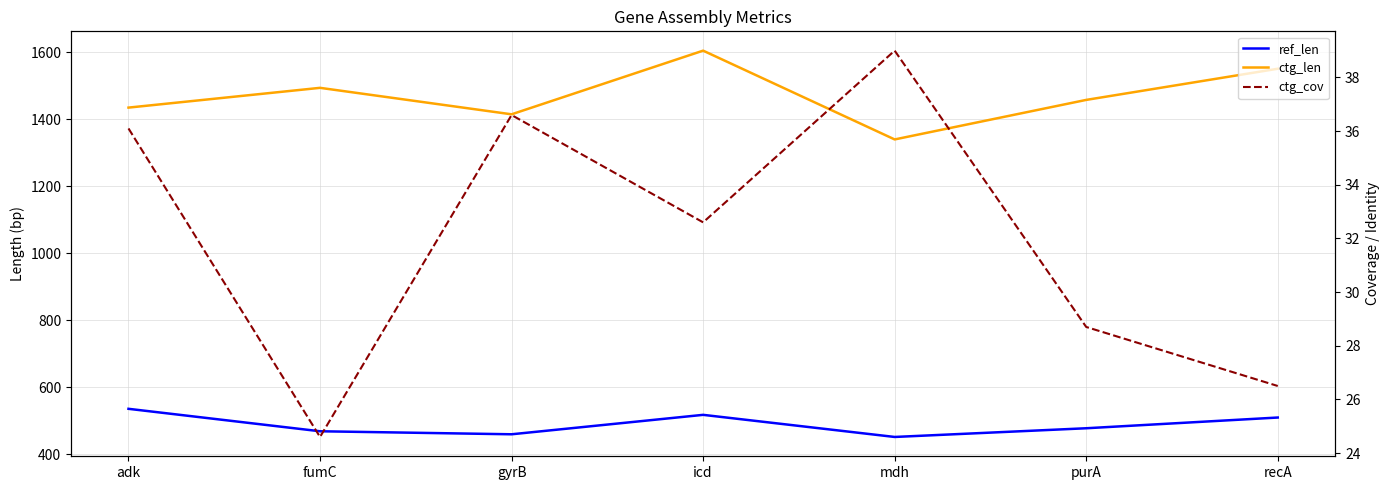

Which series changed the most between adk and purA?

ref_len